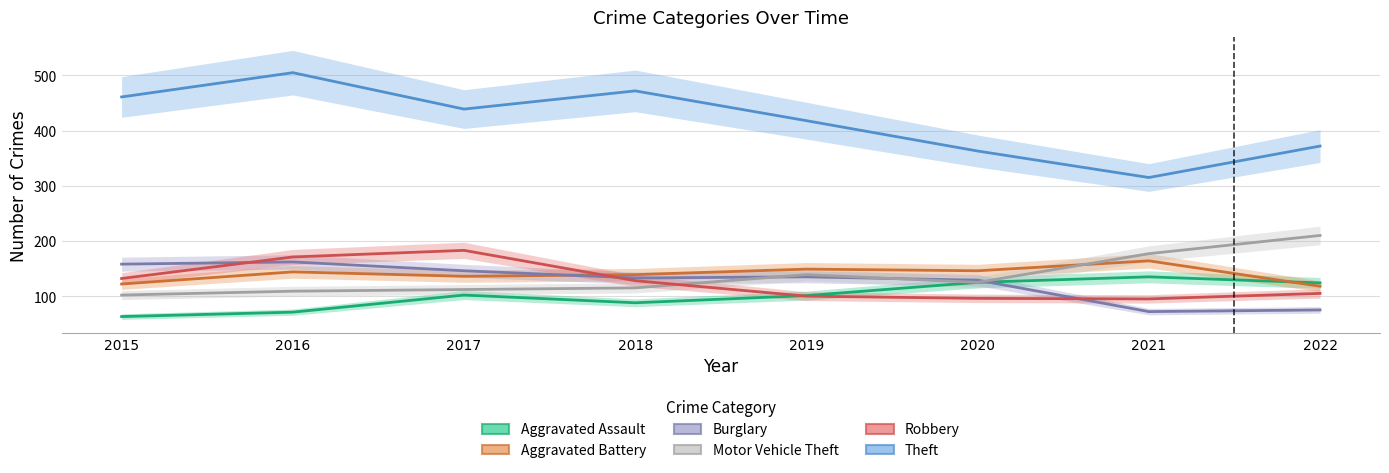

Which category has the lowest value across all series?

2015